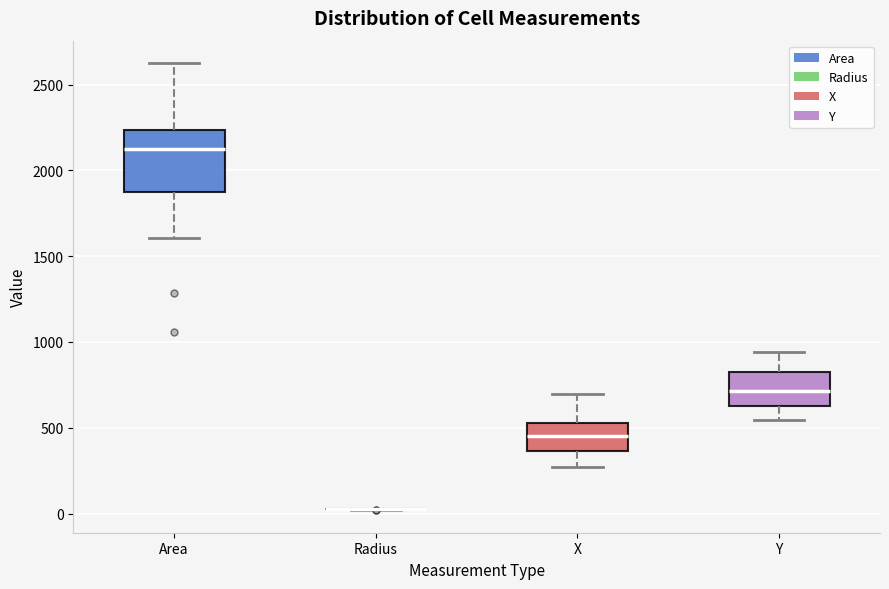

Reading left to right, transcribe this box plot: for each box, give where its median line is, the range the box spans, and where its two whiskers end, as read against the y-axis. The values are not printed on the chart, so give them approximately, as read against the axis.

Area: median 2100, box 1850 to 2250, whiskers 1600 to 2650
Radius: box collapsed to a line at 50, whiskers 0 to 50
X: median 450, box 350 to 550, whiskers 250 to 700
Y: median 700, box 650 to 850, whiskers 550 to 950